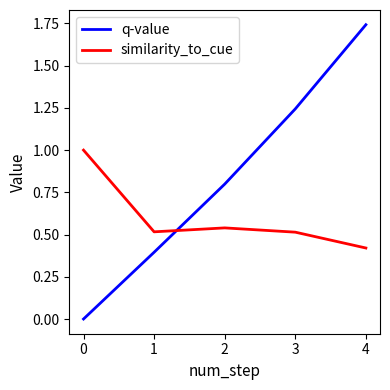

What is the spread (max minus min) of values at 2?

0.3